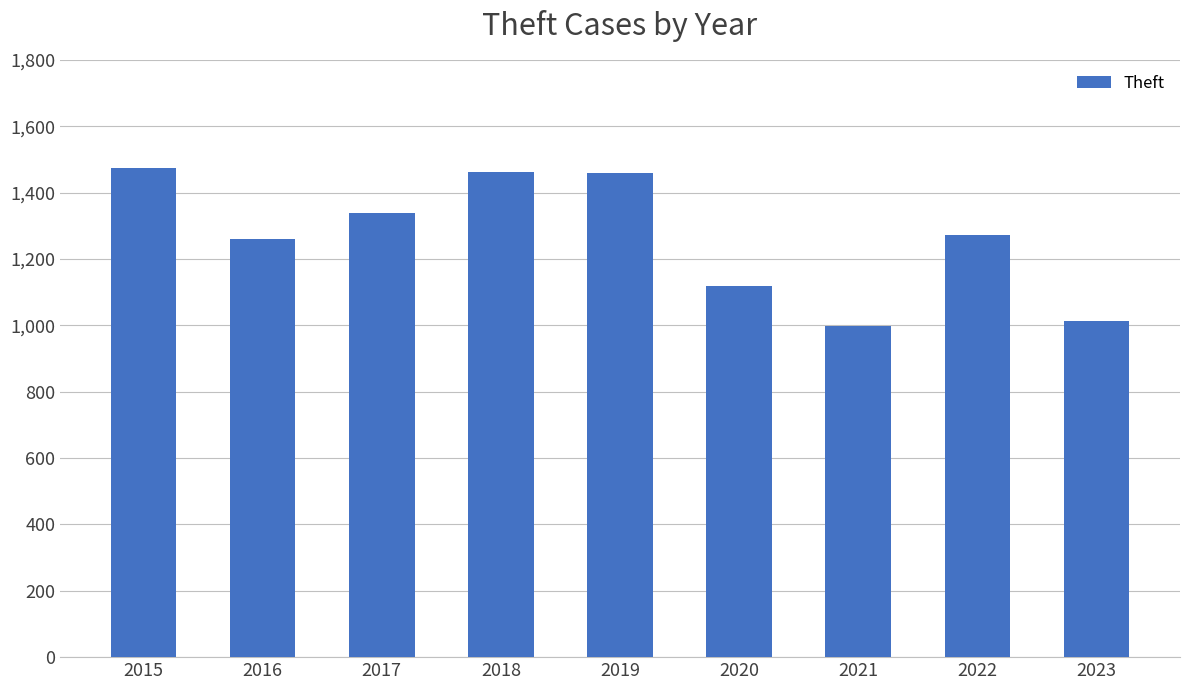

How many values are below 1271?

4